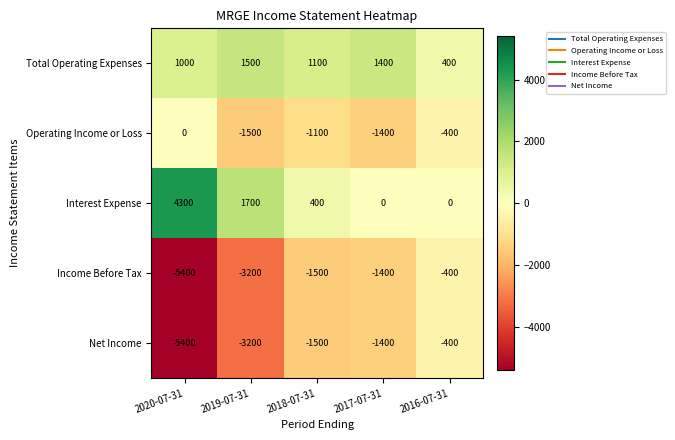

Between 2020-07-31 and 2019-07-31, which series saw the biggest shift?

Interest Expense